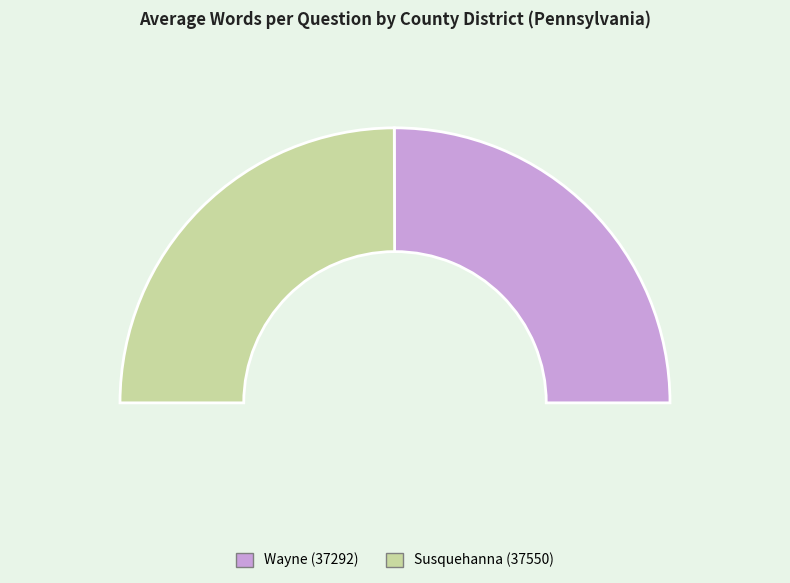

Count the number of slices in the pie.

2